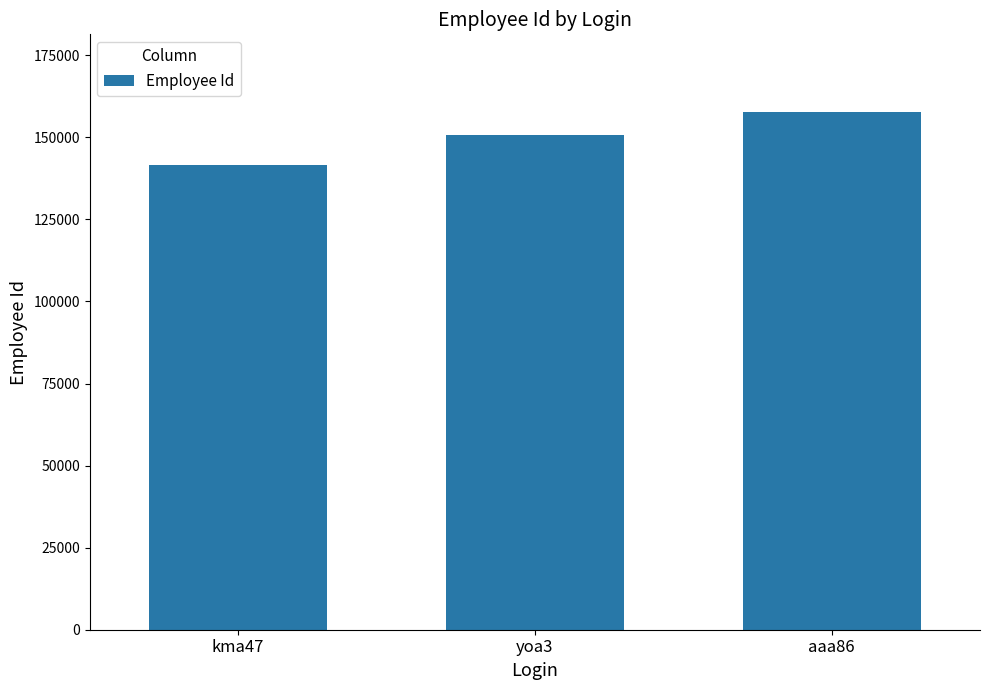

List the labels in order of value, smallest first.

kma47, yoa3, aaa86